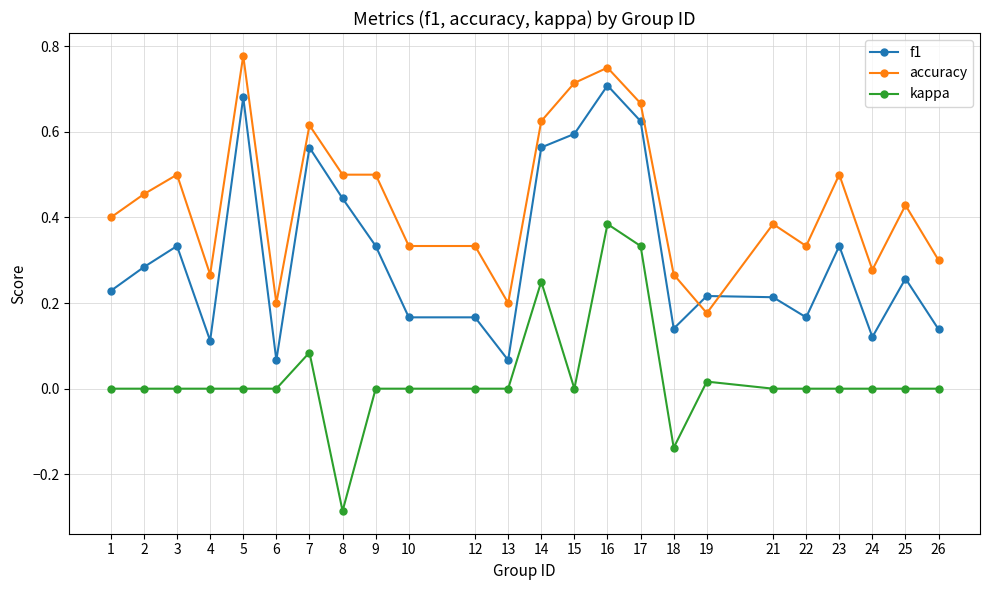

Where is the first local maximum for f1?

3